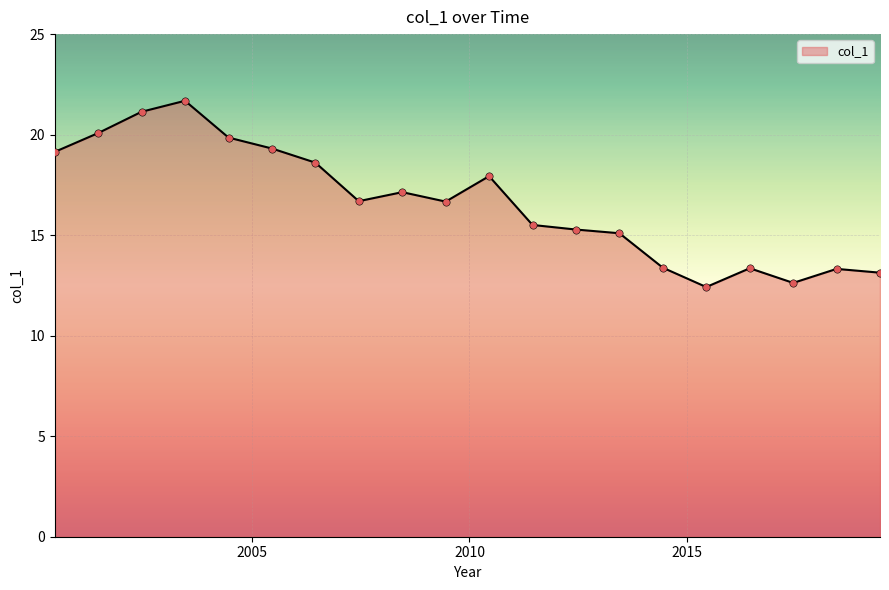

What is the greatest value displayed?

21.7